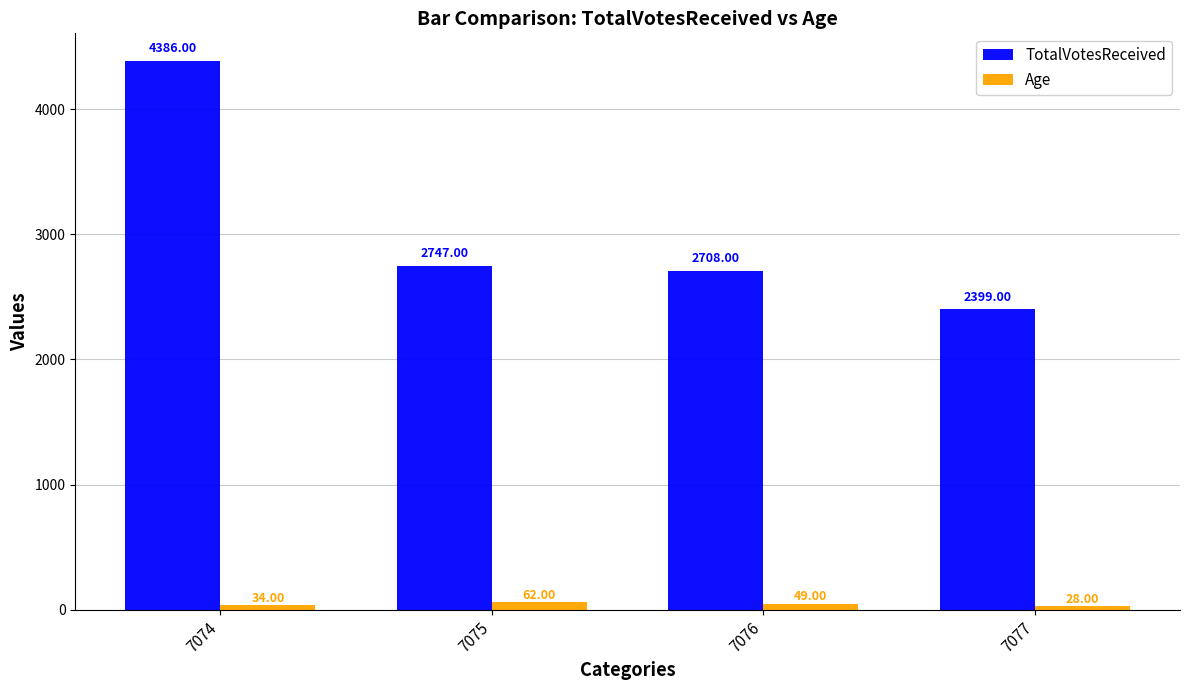

At which label is TotalVotesReceived closest to 3392?

7075